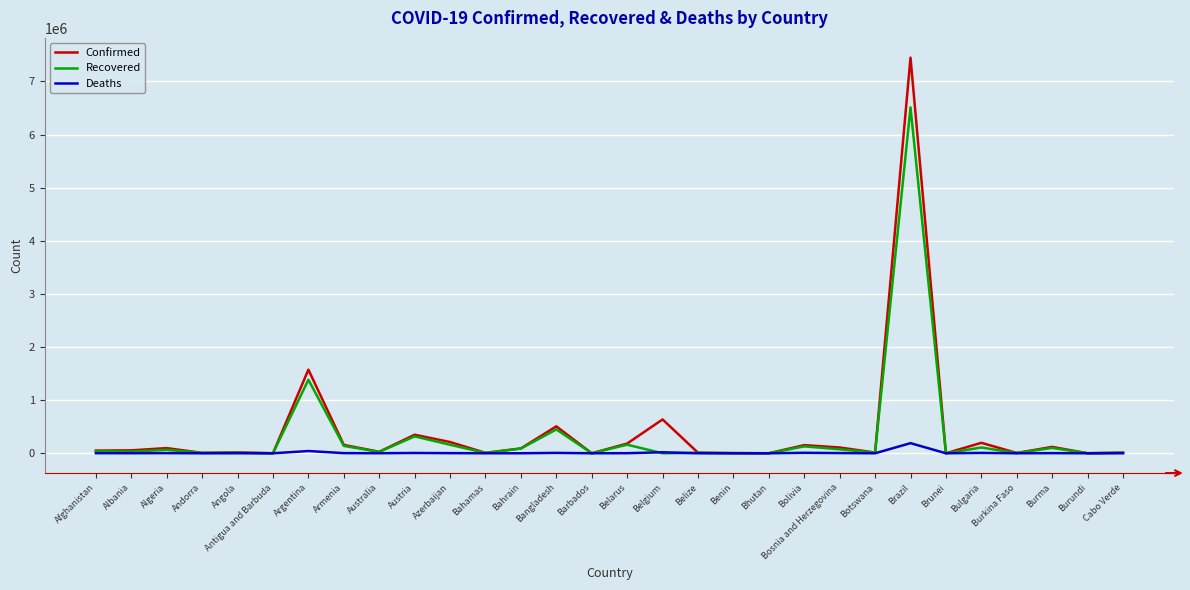

What are all the series names shown in the legend?

Confirmed, Recovered, Deaths